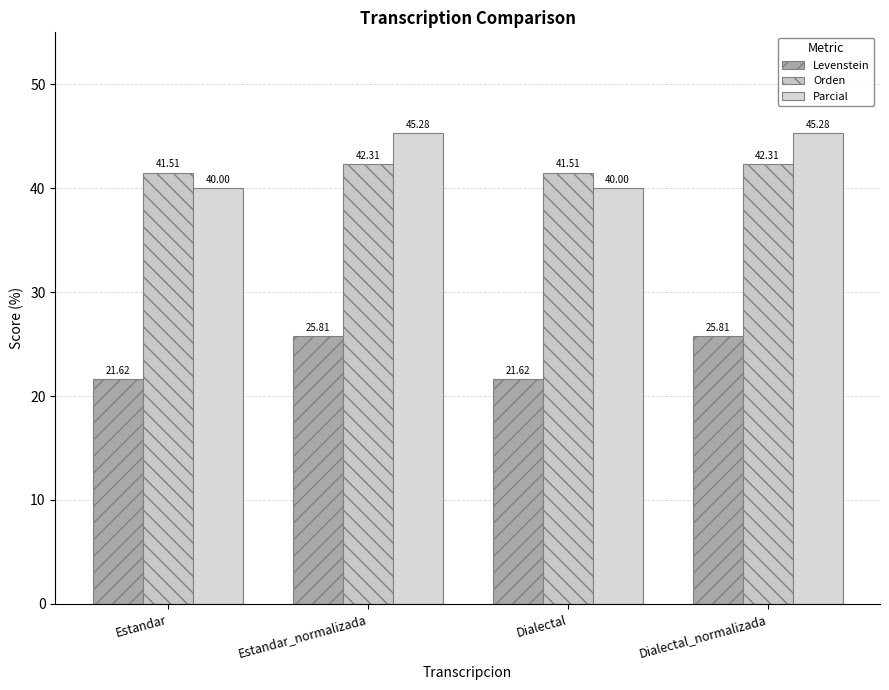

What is the value of the Levenstein bar at the 3rd from the left?

21.6